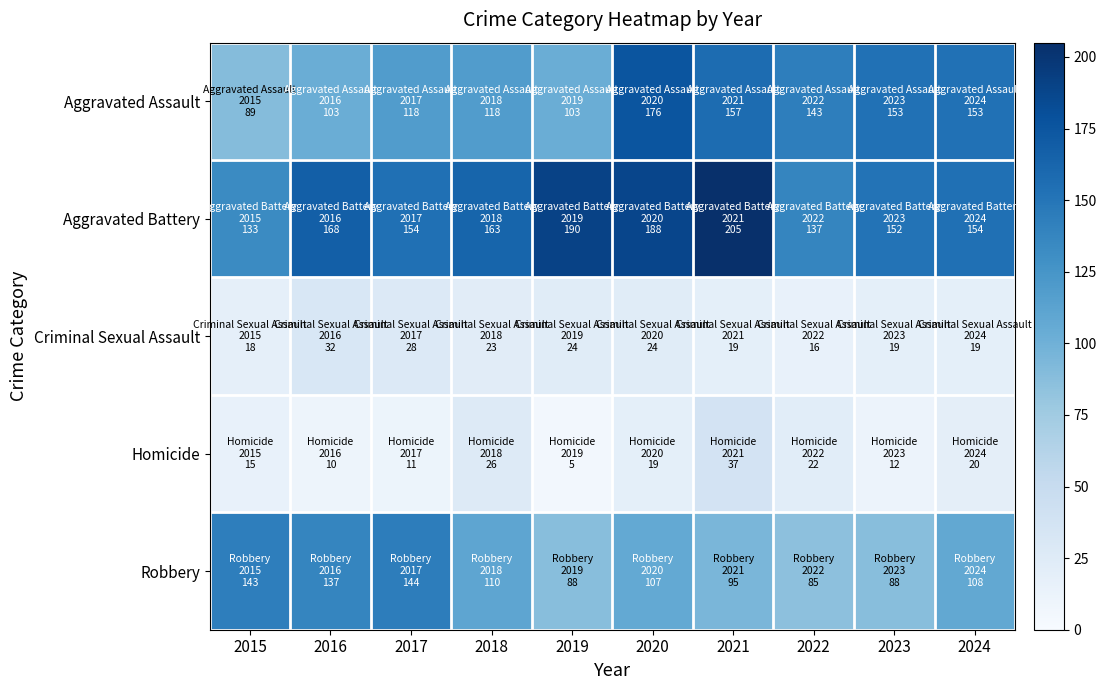

What is the difference between the highest and lowest values at 2024?

135